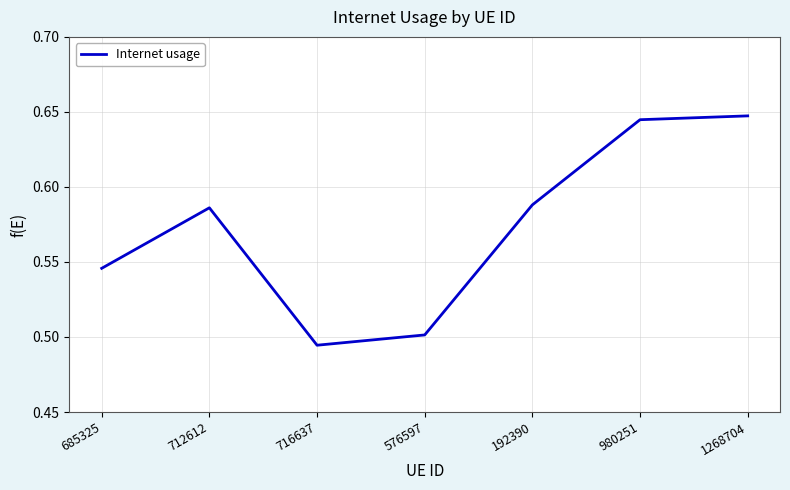

Where is the first local minimum?

716637